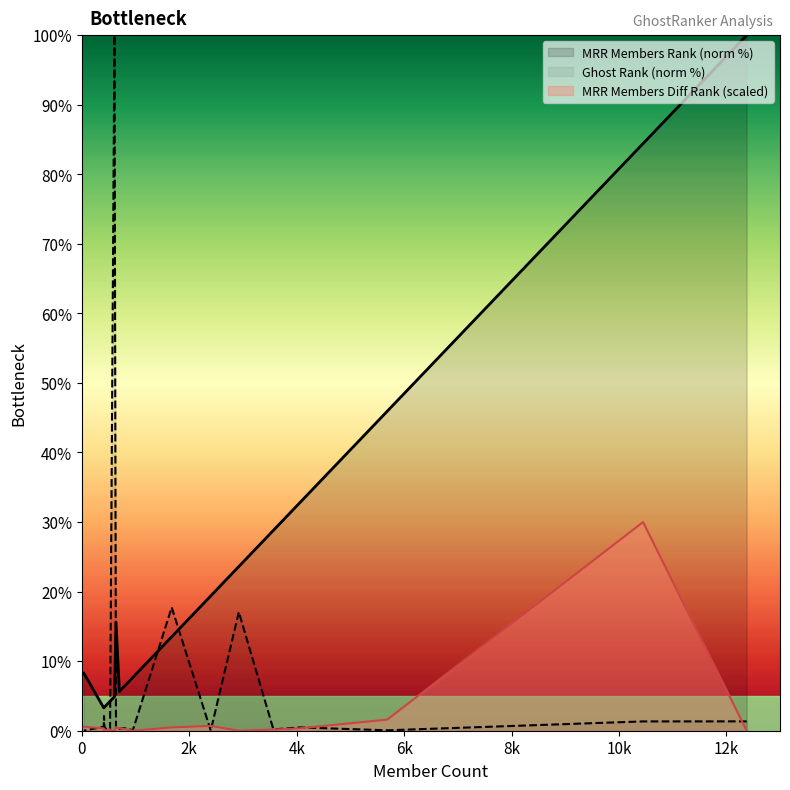

True or false: MRR Members Rank has more than 1 points higher than both neighbors.

False